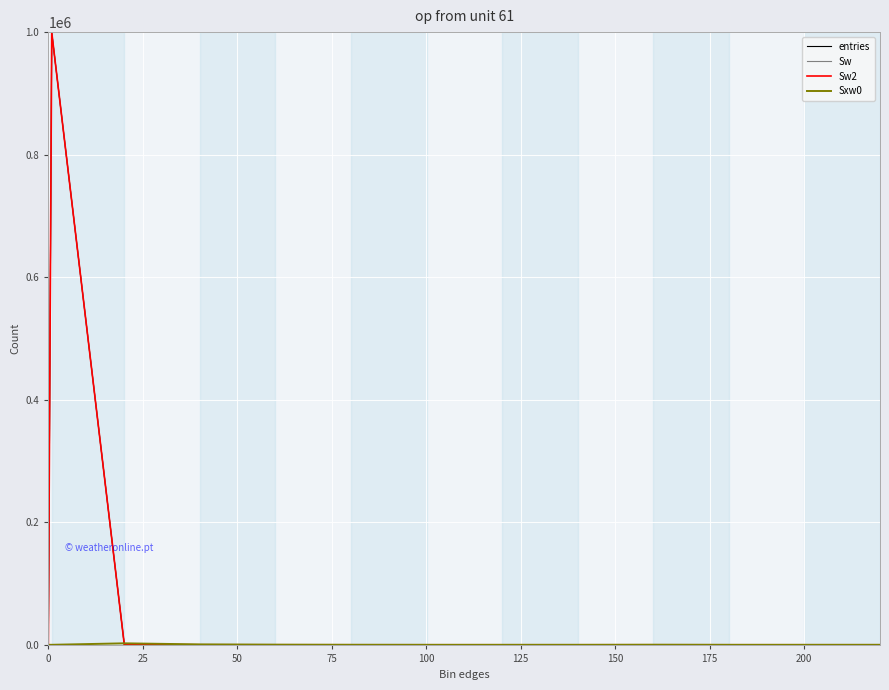

Is this an area chart (filled region under the line)?

No